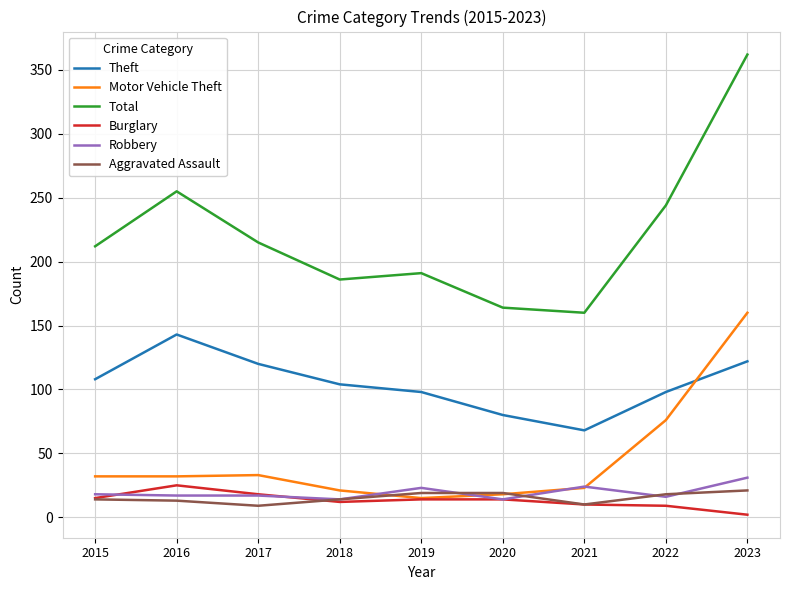

Is the value of Total at 2017 greater than the value of Motor Vehicle Theft at 2022?

Yes